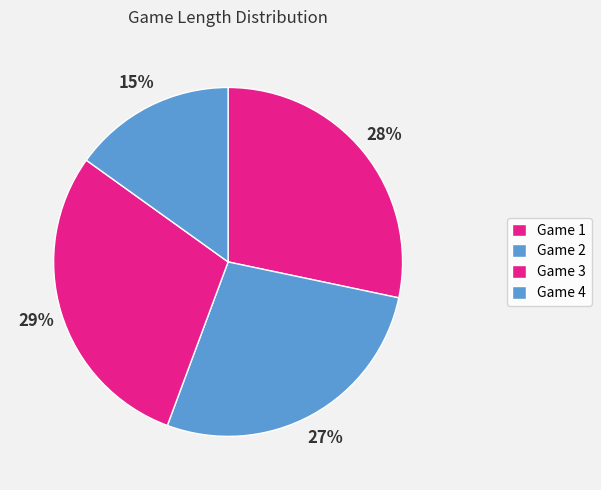

Which slice is the largest?

Game 3